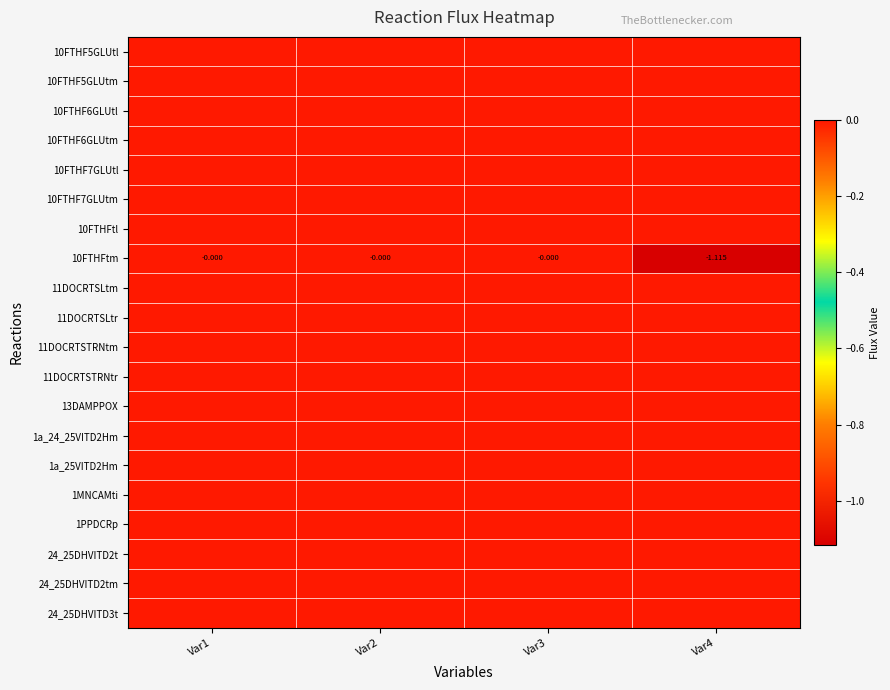

At which category does the chart reach its minimum across all series?

Var4